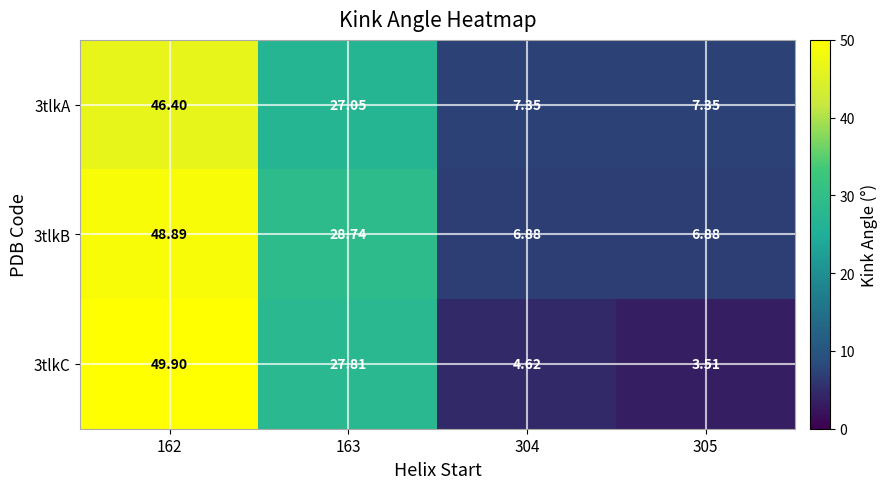

Count the number of data series in this chart.

3